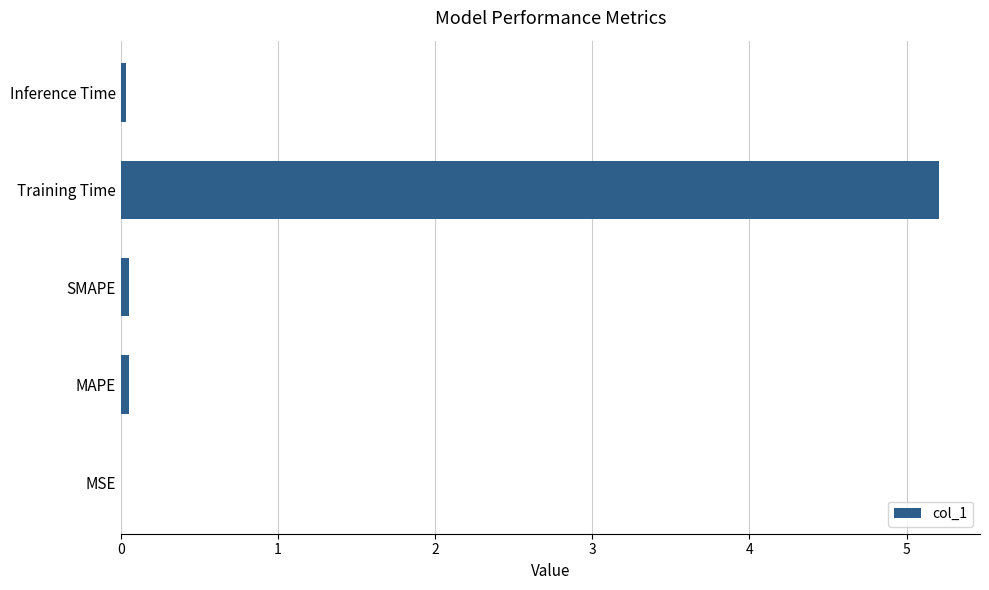

True or false: the data shows 0.0 at MSE.

True